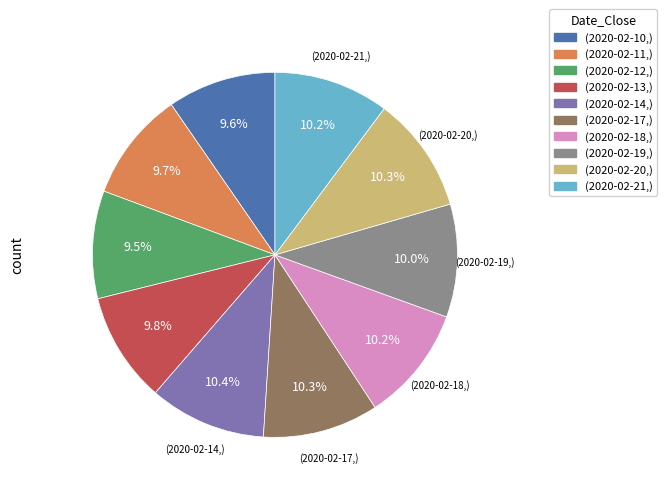

Does any single category account for the majority?

No